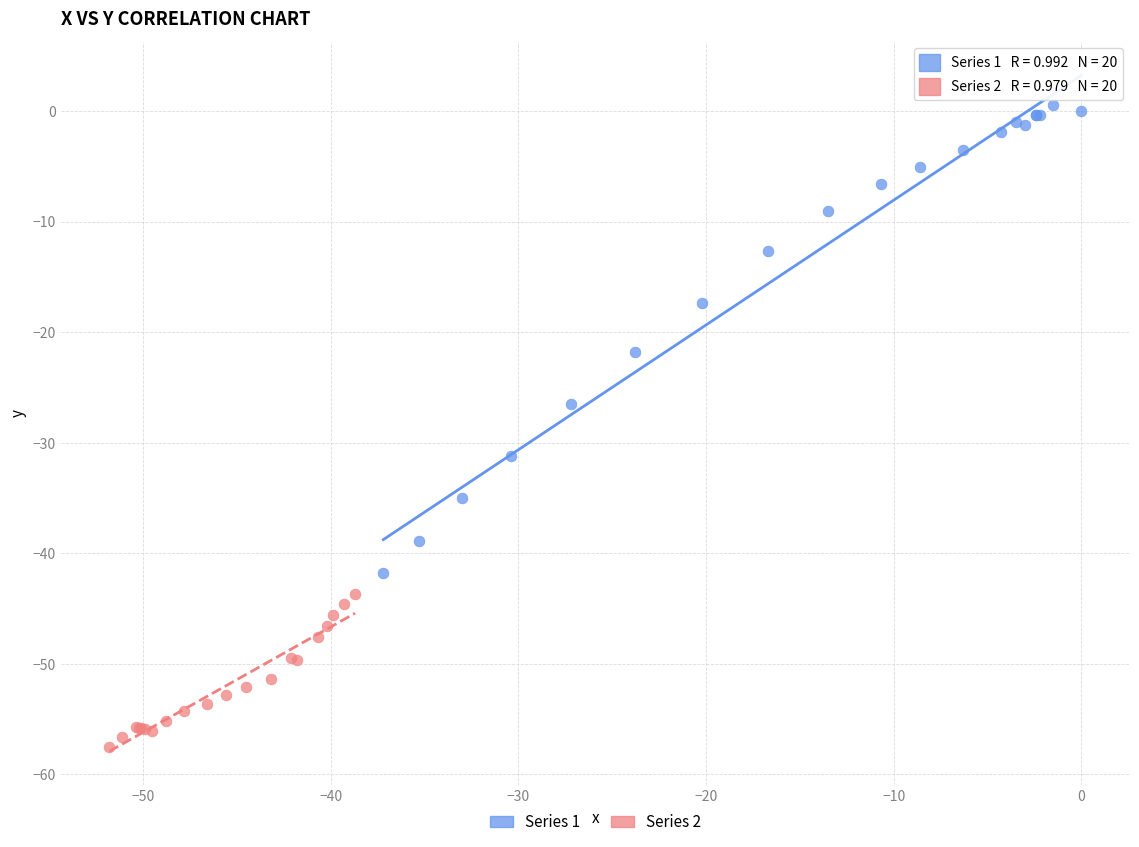

Which series has the widest spread of Y values?

Series 1